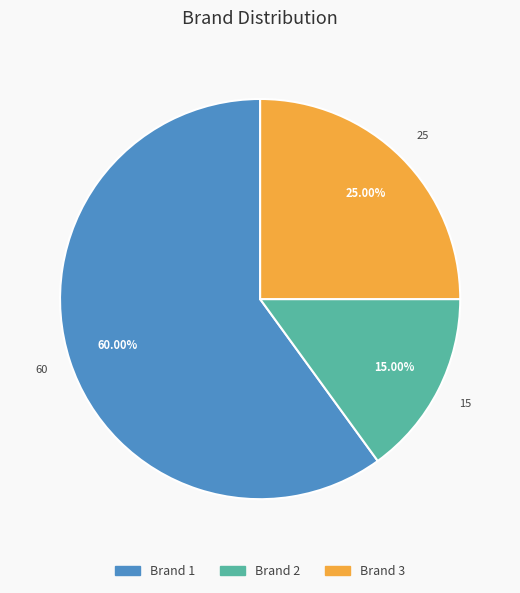

To the nearest percent, what is the difference between the largest and smallest slice percentages?

45%